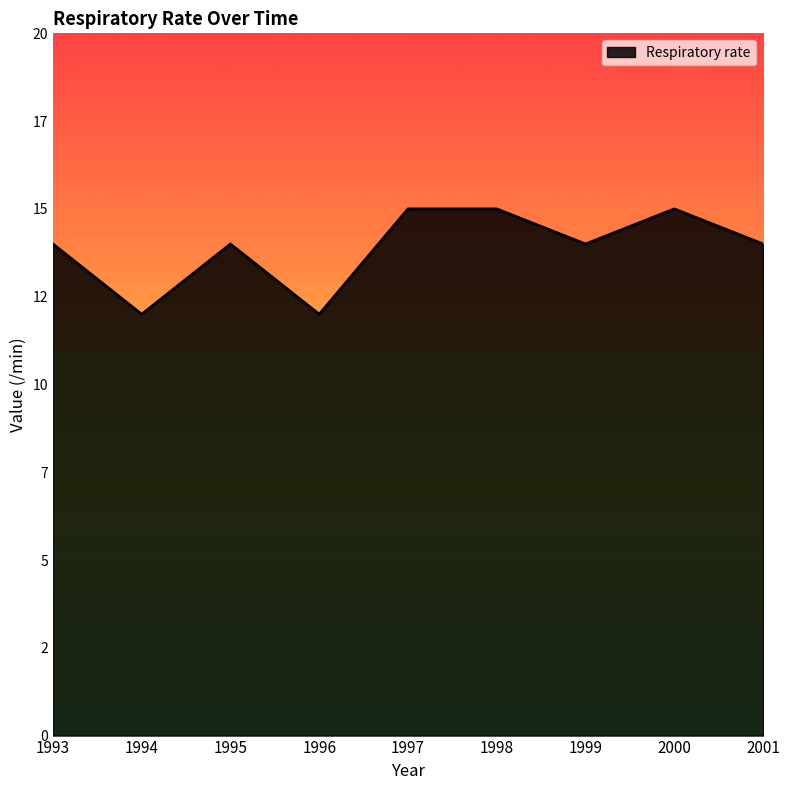

What is the value of the 5th point from the left?

15